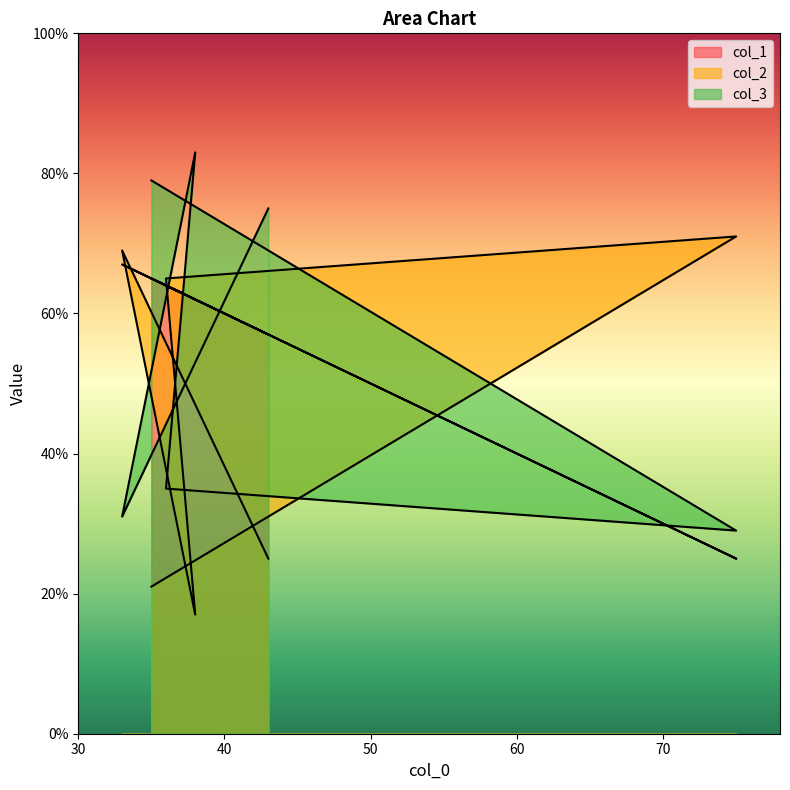

Rank the series at 38 from highest to lowest value.

col_3, col_1, col_2